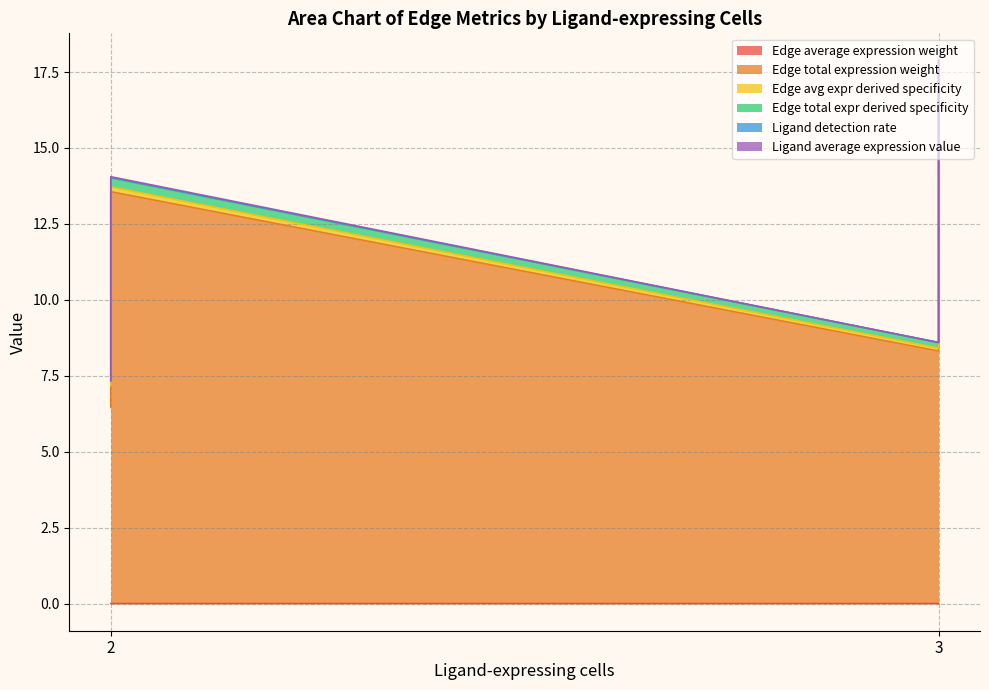

What is the sum of all Edge total expression weight values?

45.8